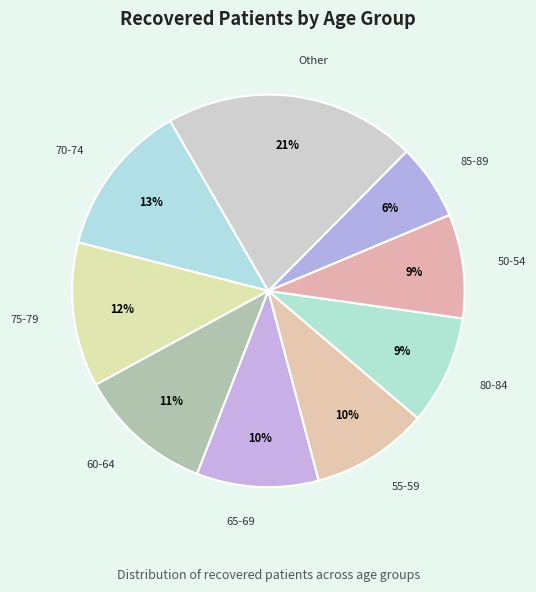

Does 60-64 account for over 50% of the chart?

No